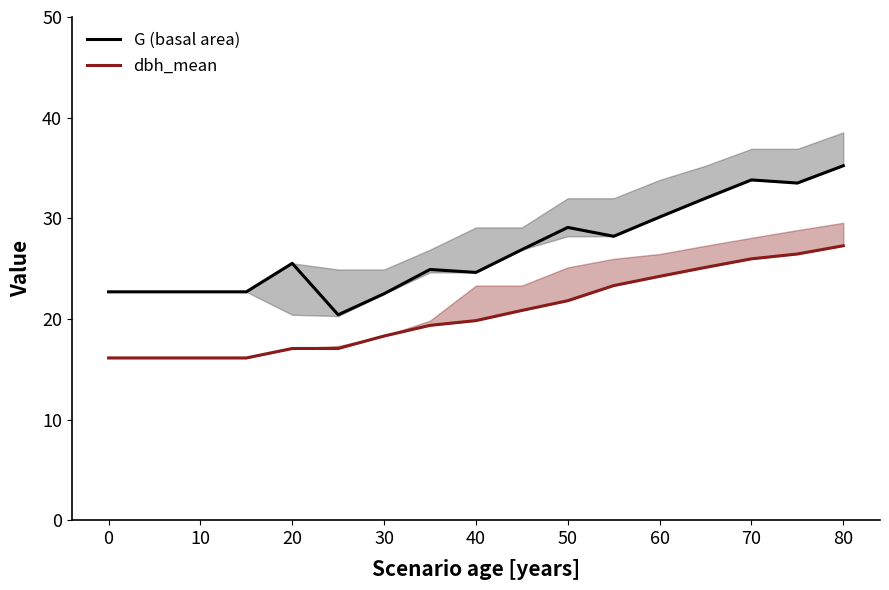

What is the sum of the G (basal area) values at 10 and 70?

56.5